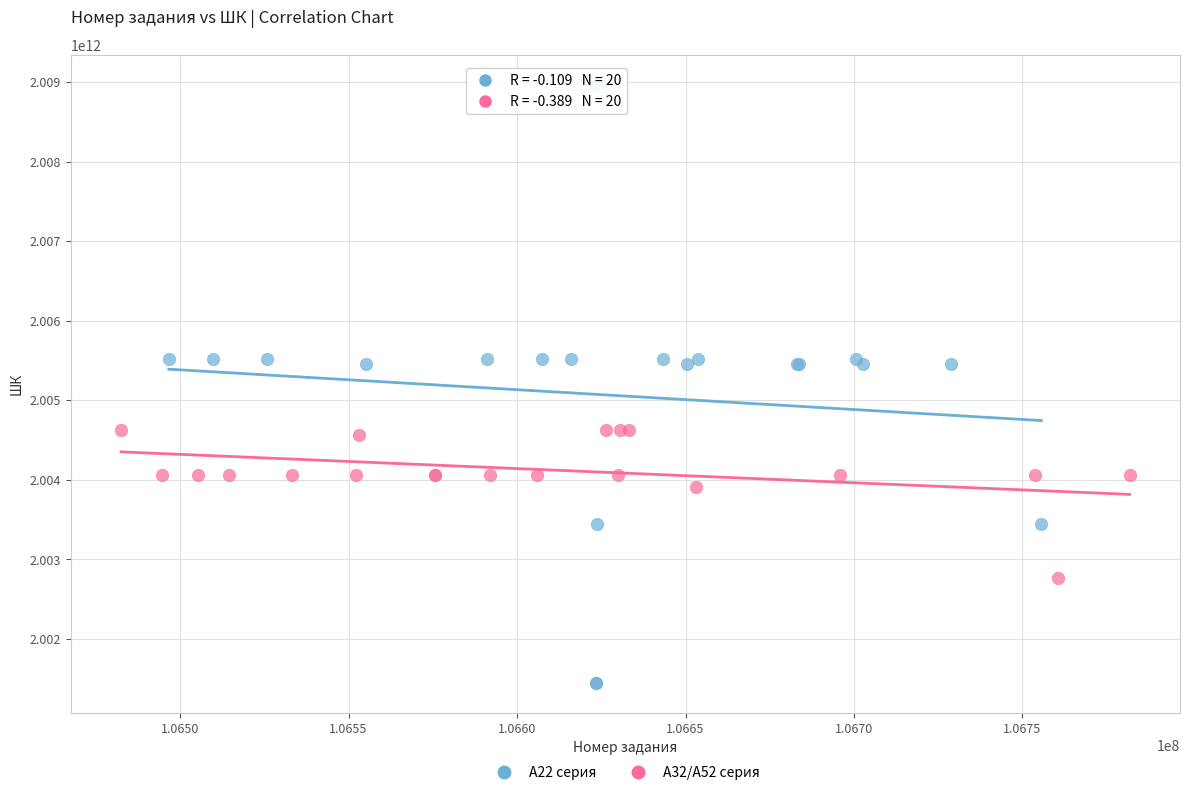

Which series has the largest Y range (max minus min)?

A22 серия